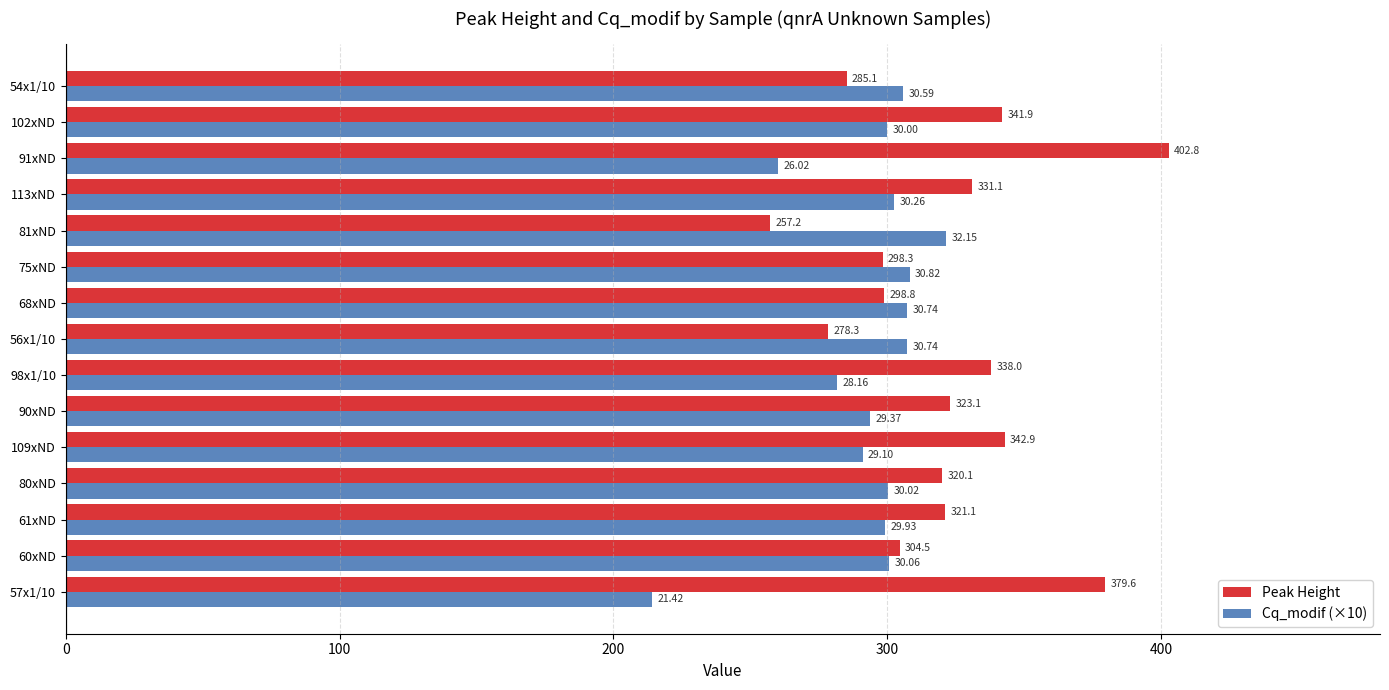

What is the sum of all Peak Height values?

4822.8